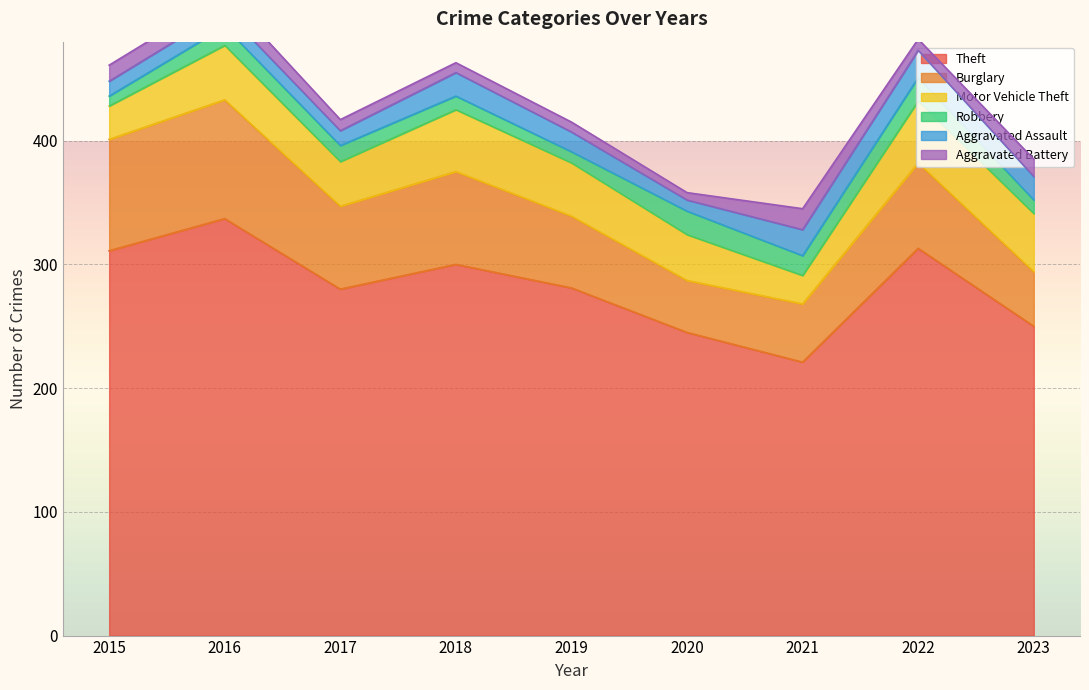

What is the lowest value of the Aggravated Assault series?

9